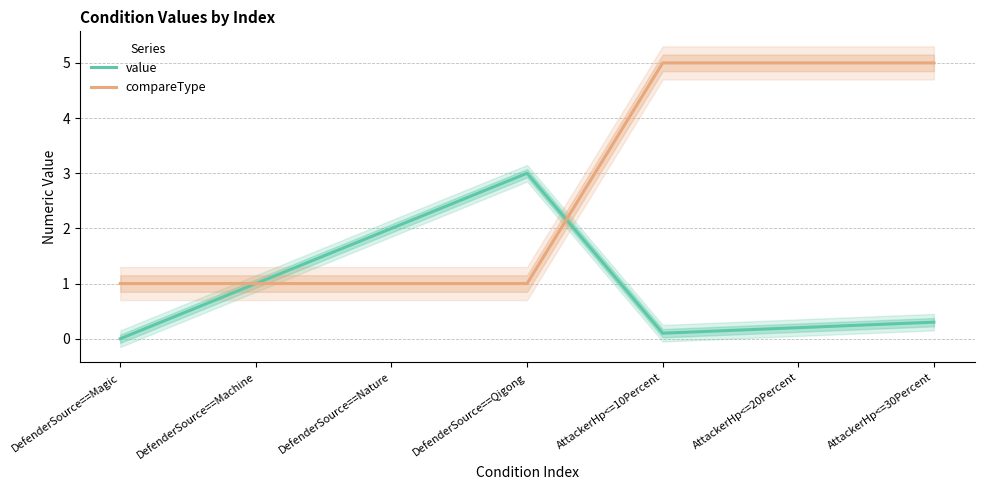

What is the average value of the value series?

0.9